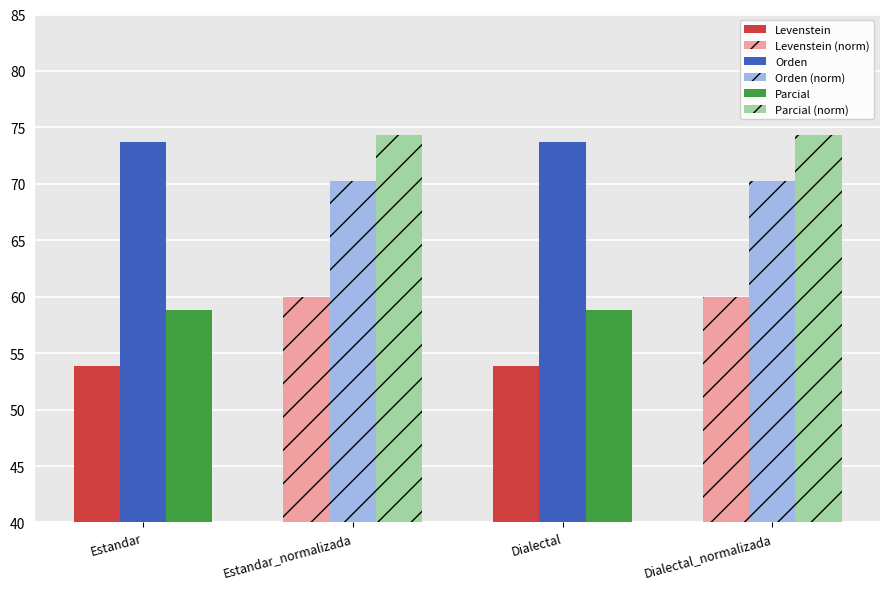

Does the chart contain stacked bars?

No